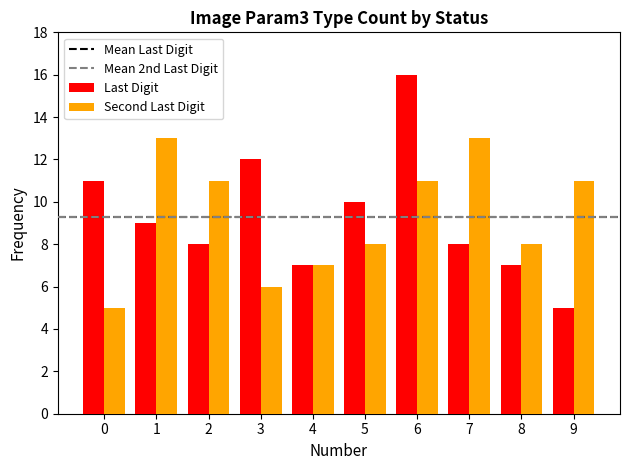

What is the sum of the Second Last Digit values at 0 and 2?

16